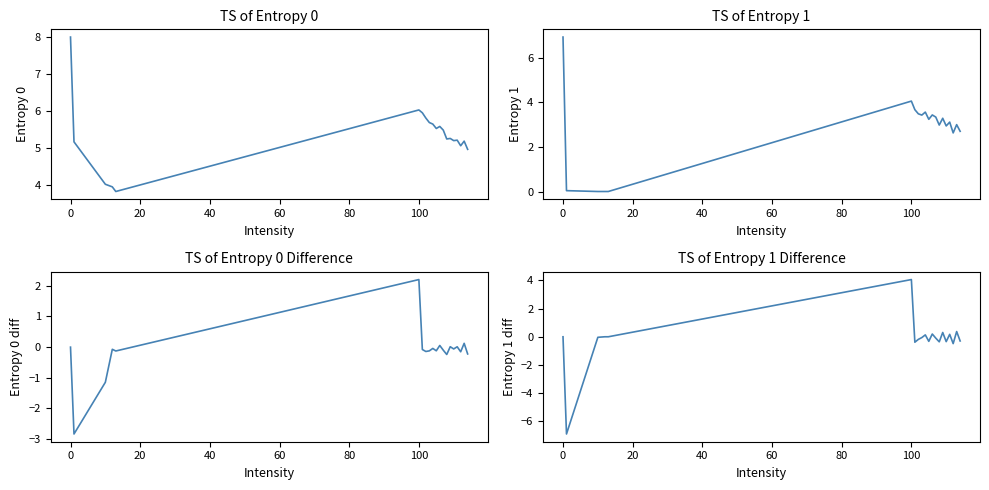

List the series in order of their peak value, lowest first.

Entropy 0 Diff, Entropy 1 Diff, Entropy 1, Entropy 0